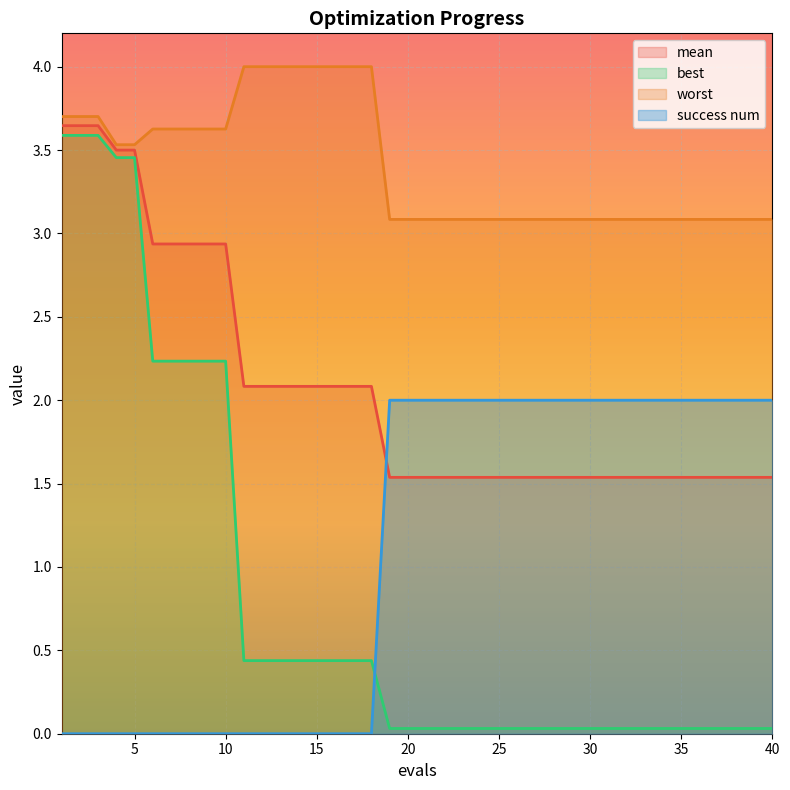

What is the value of the worst point at the 24th from the left?

3.1